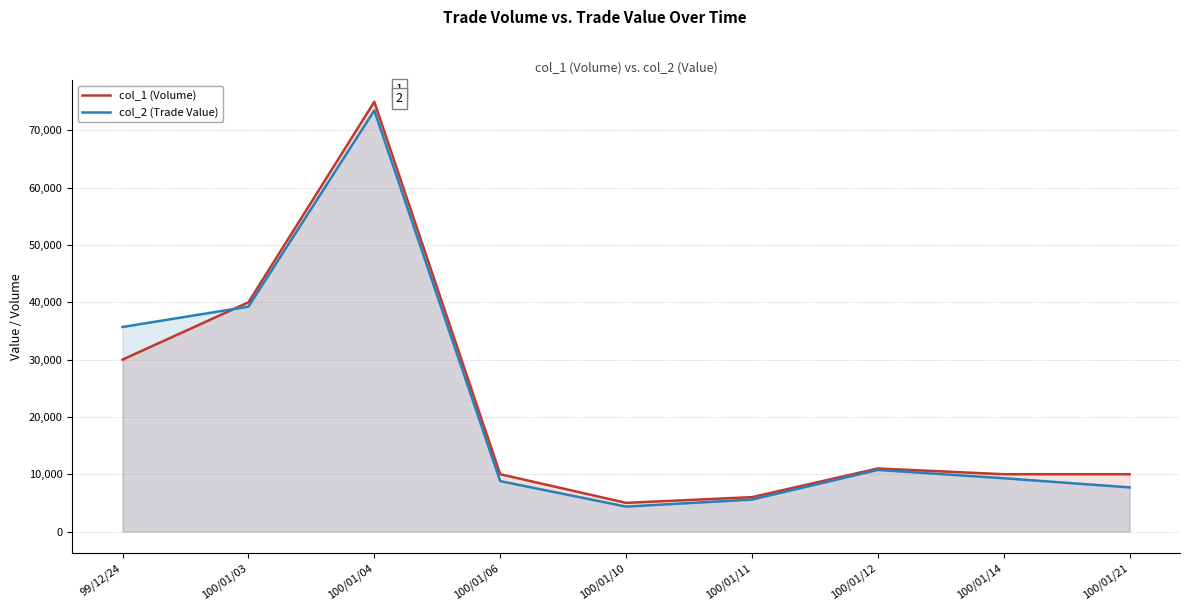

What is the value of the col_1 (Volume) point at the 6th from the left?

6000